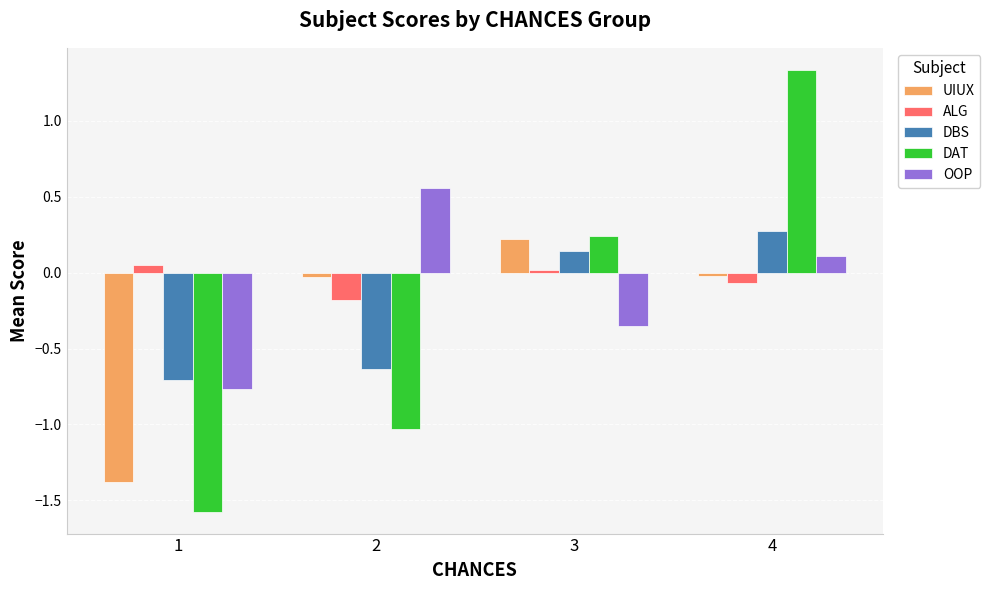

What is the average value of the DBS series?

-0.2